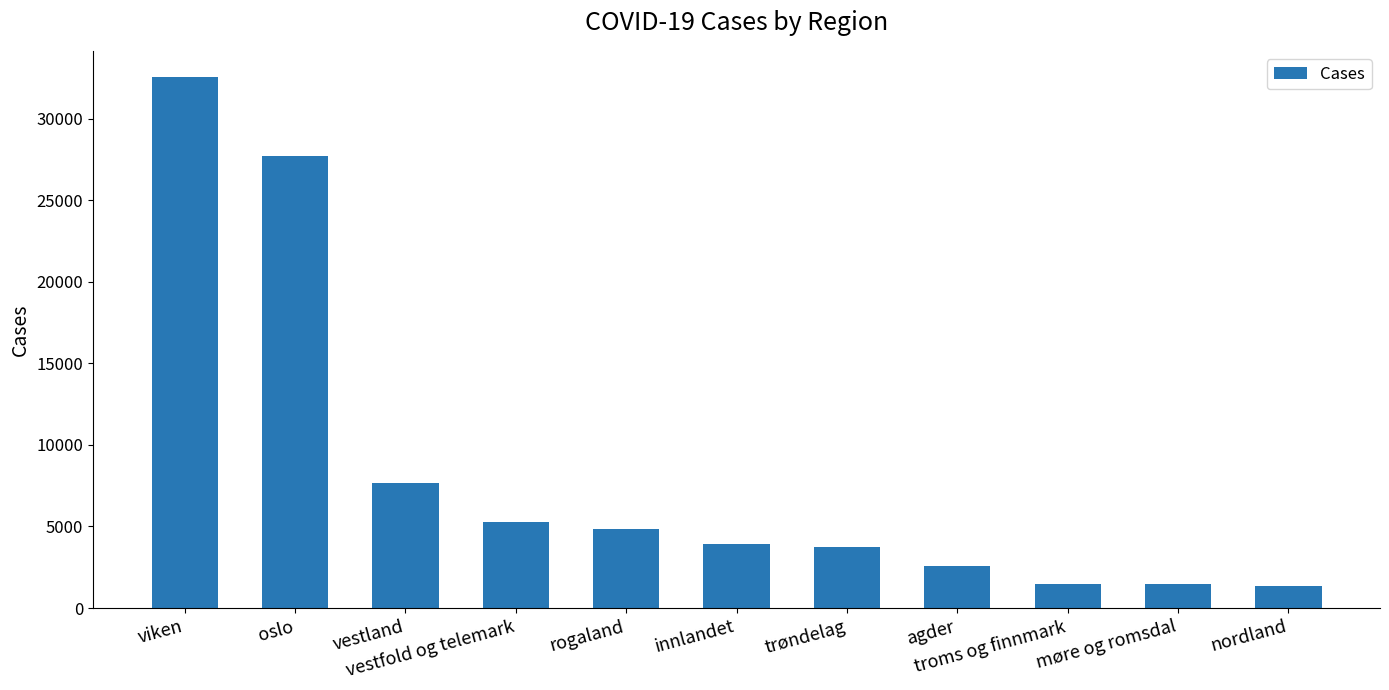

What is the change in value from vestland to nordland?

-6288